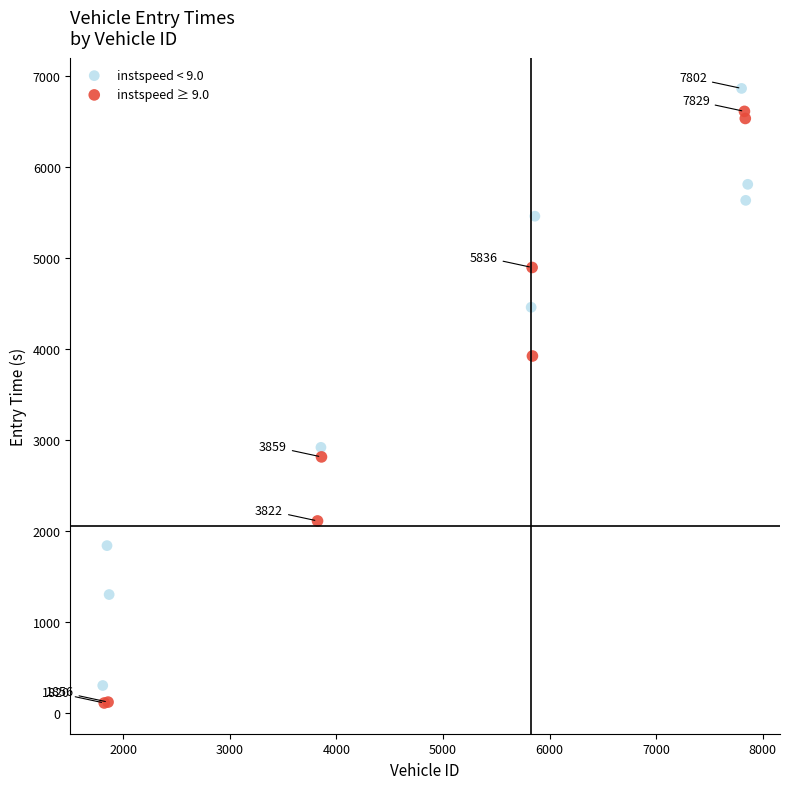

Which series contains the lowest Y value?

instspeed ≥ 9.0